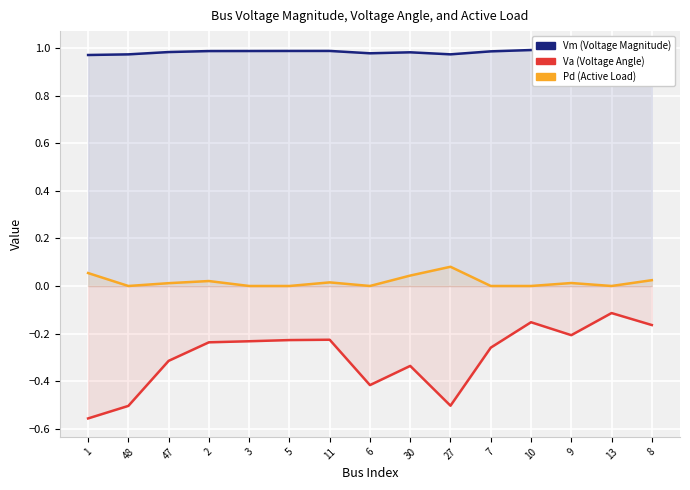

True or false: Pd and Va intersect in this chart.

False